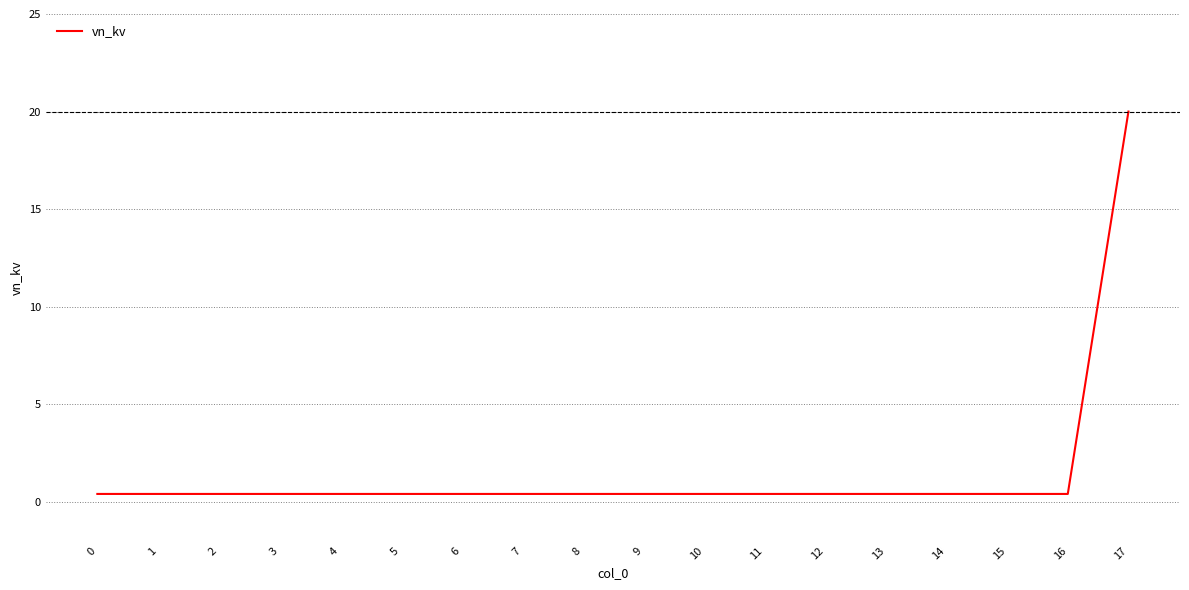

How many lines are shown in the chart?

1